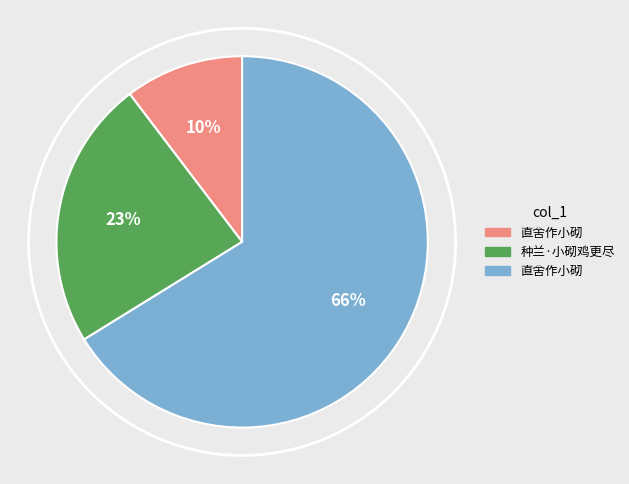

To the nearest percent, what is the average slice percentage?

33%